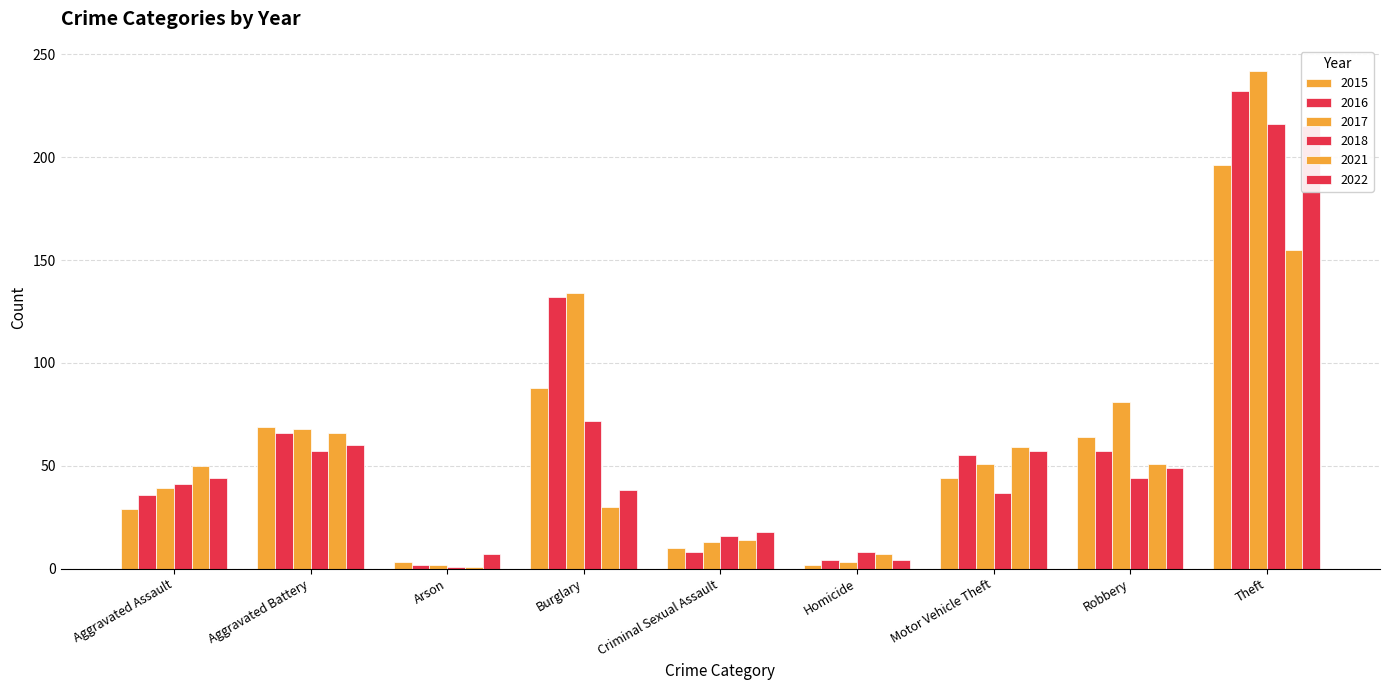

The 2017 series shows 3 at Criminal Sexual Assault. True or false?

False